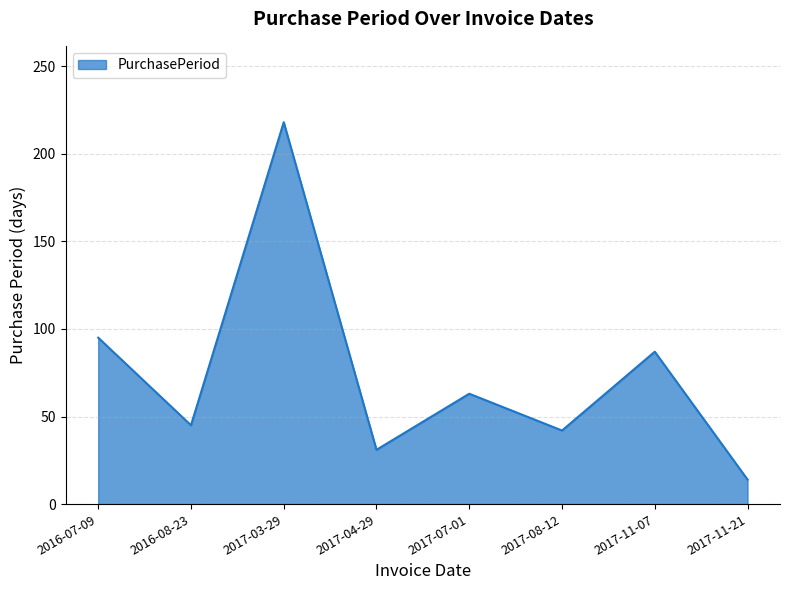

Reading left to right, extract all data points from this chart.

95	45	218	31	63	42	87	14